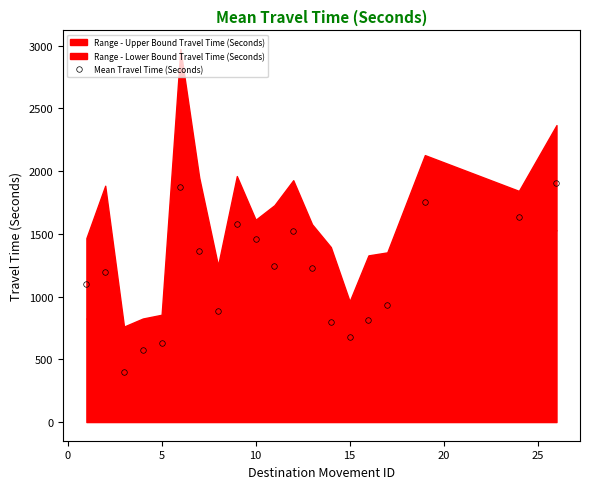

What is the maximum value shown in the chart?

1902